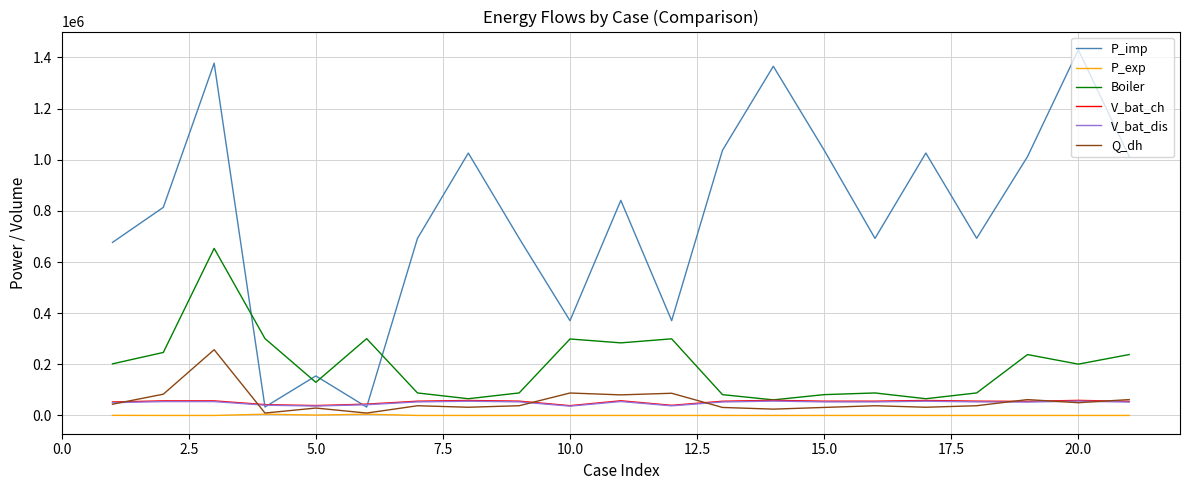

Which series ends up on top after the final intersection of P_imp and Boiler?

P_imp